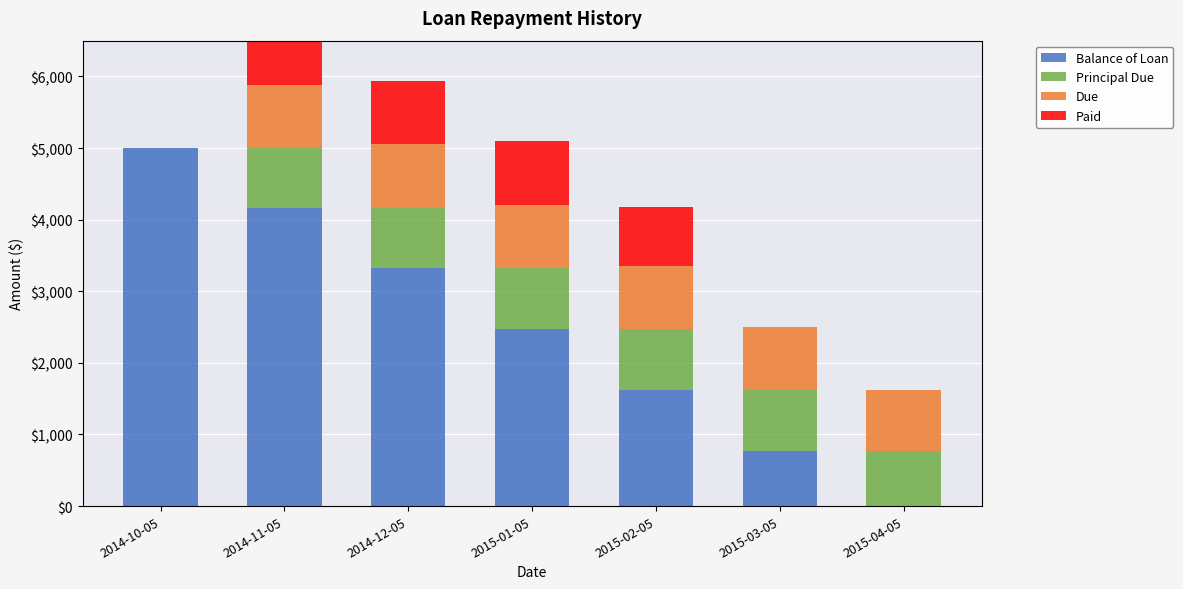

What is the difference between the maximum and minimum values in the Due series?

890.1